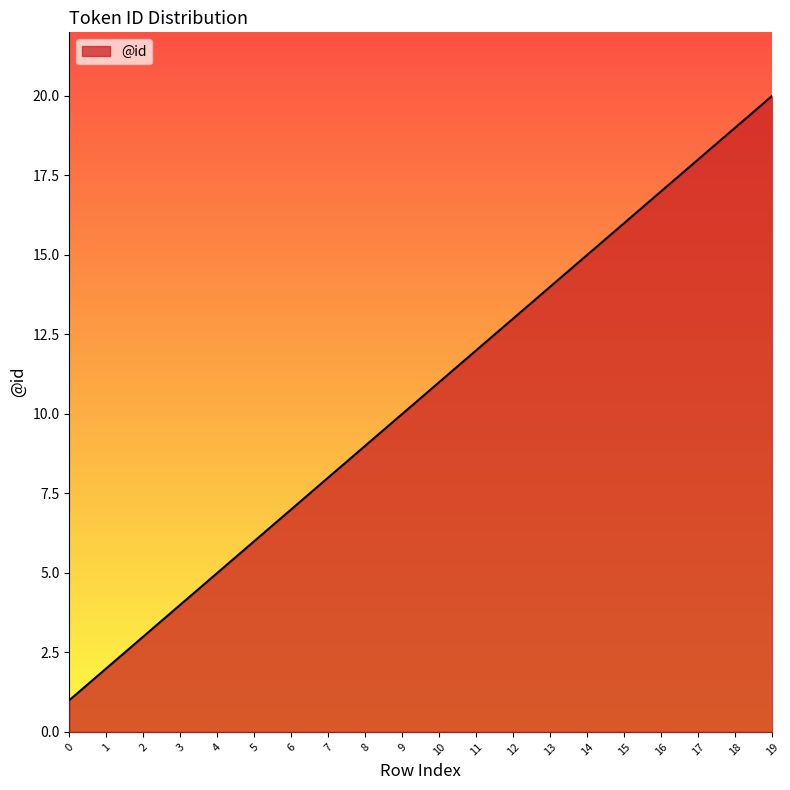

What is the change in value from 16 to 17?

+1